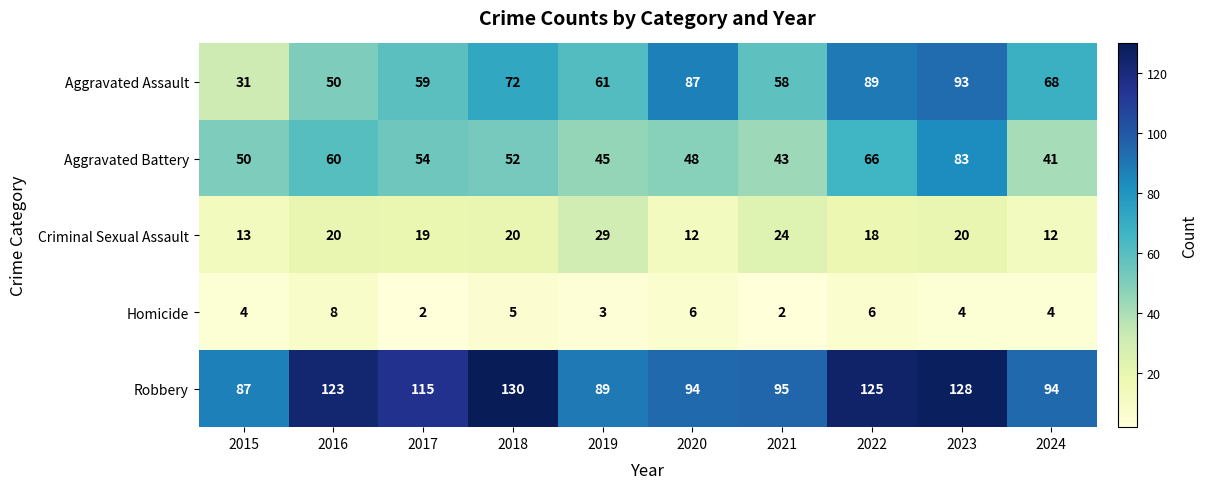

True or false: Robbery has a value of 41 at 2015.

False